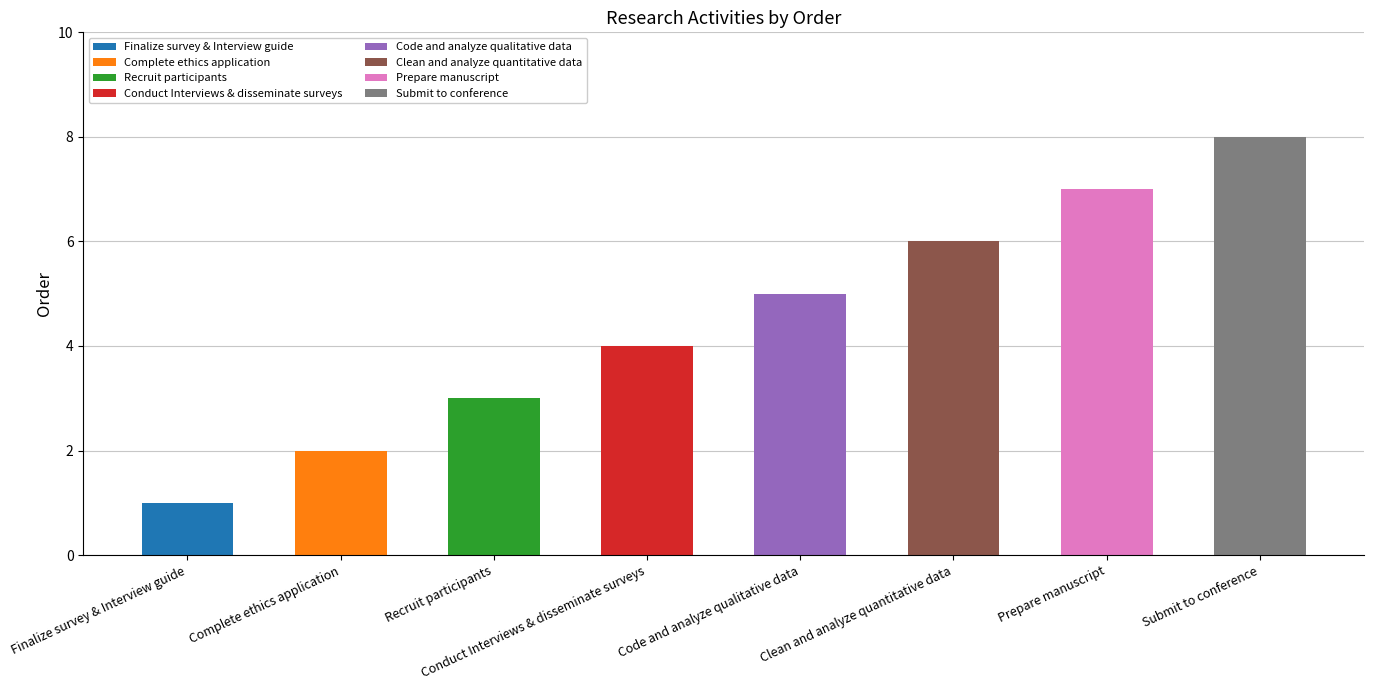

What is the smallest value displayed?

1